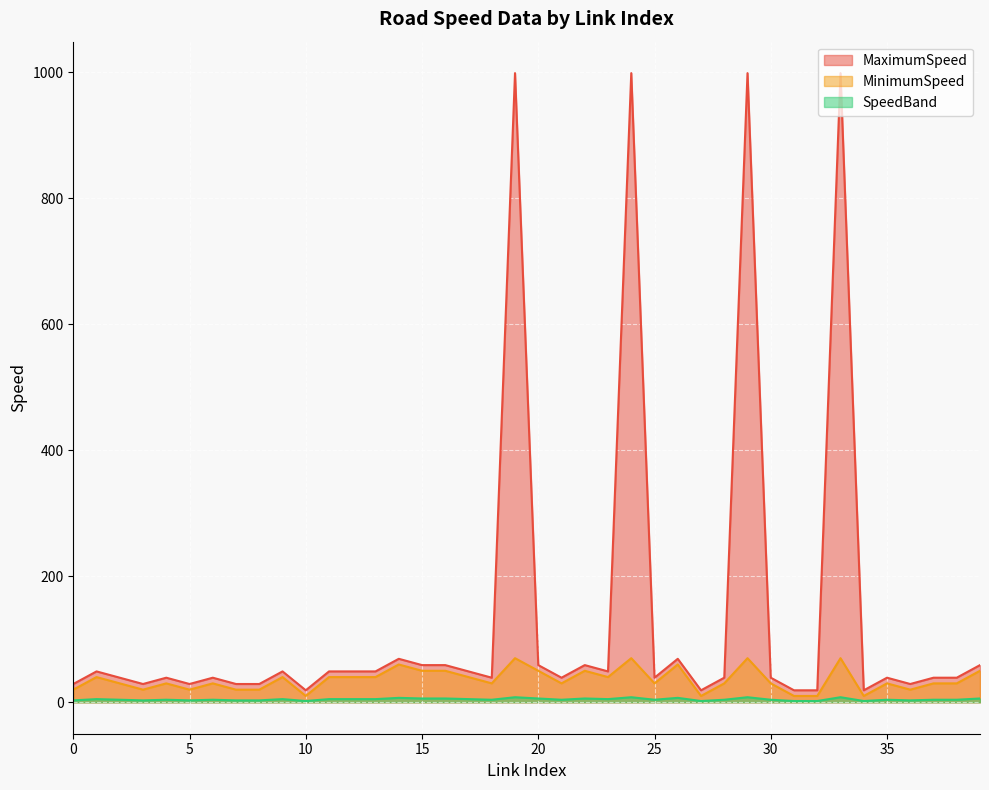

What is the difference between the second highest and minimum values in the MinimumSpeed series?

60